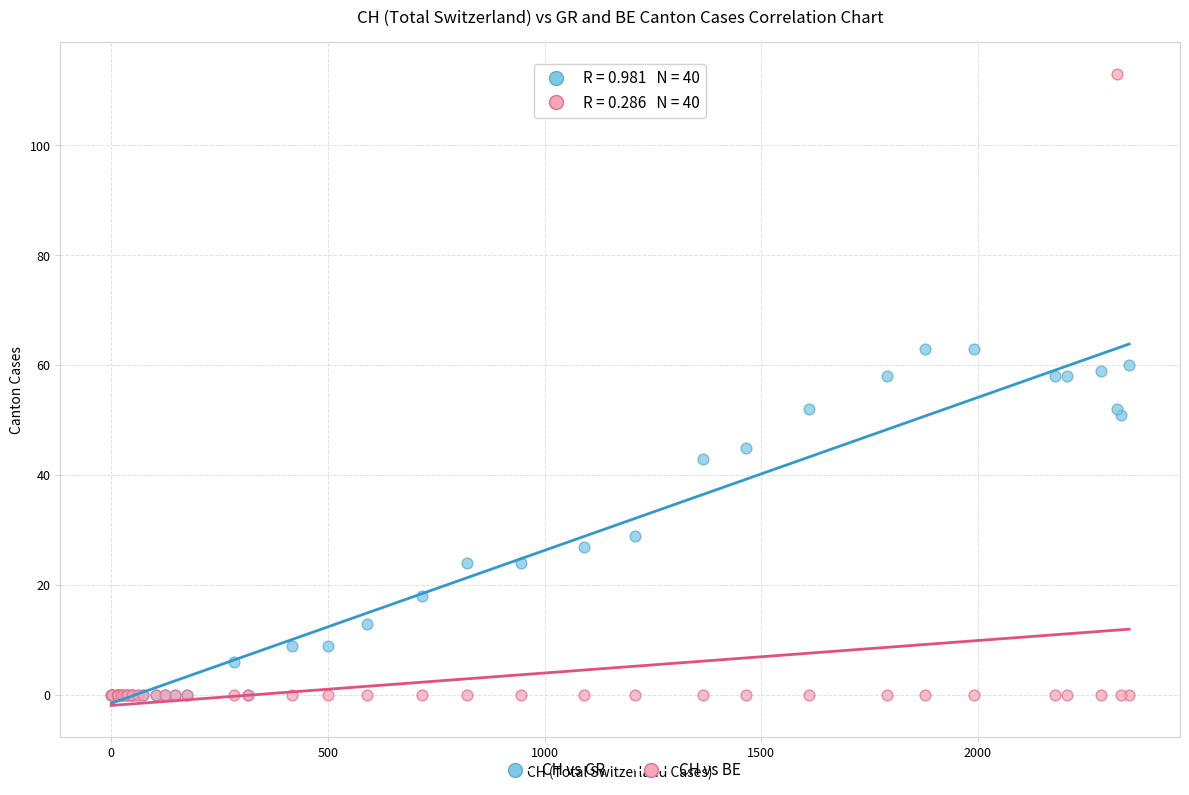

Which series contains the highest Y value?

CH vs BE